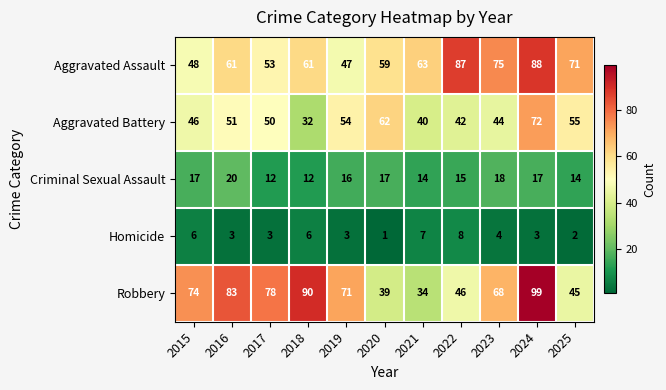

Rank the categories by Aggravated Battery value from lowest to highest.

2018, 2021, 2022, 2023, 2015, 2017, 2016, 2019, 2025, 2020, 2024